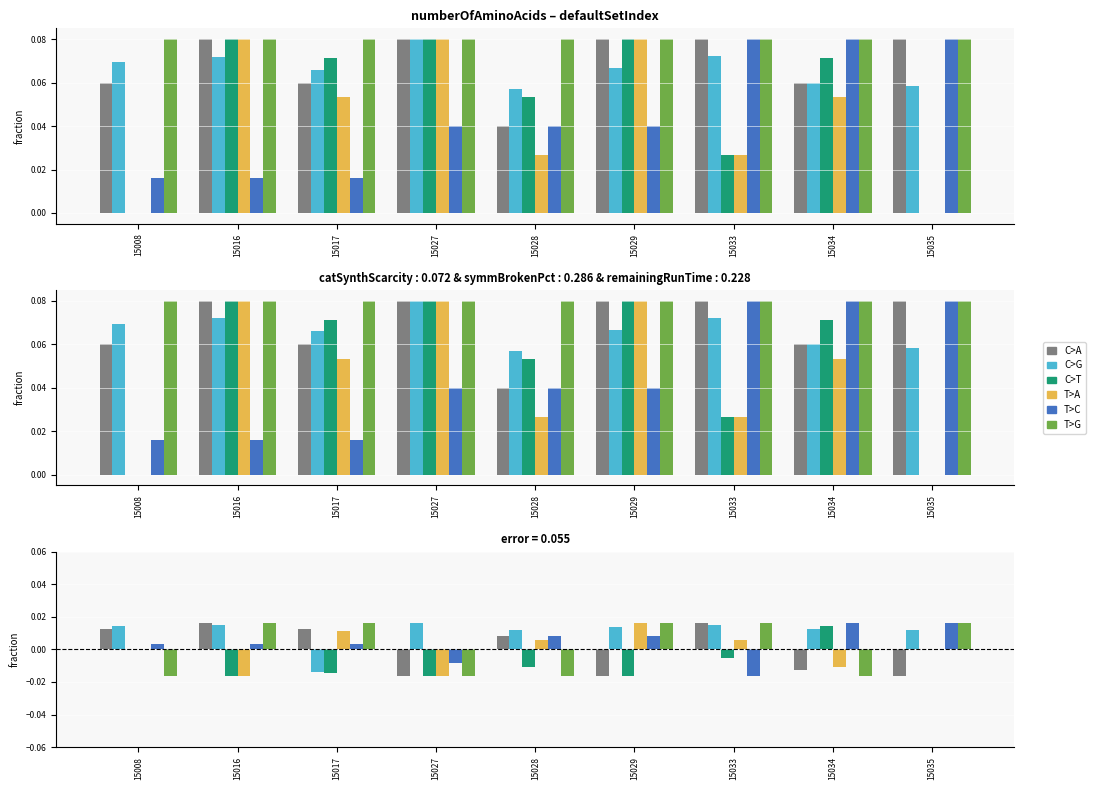

The value of modelCount at 15029 is -0.0. True or false?

False